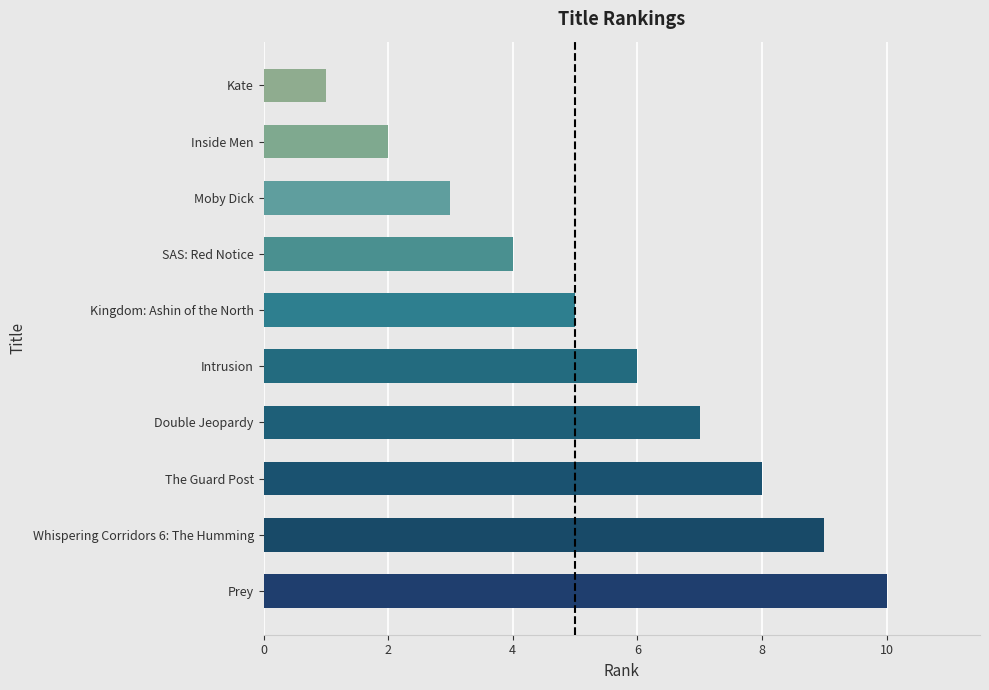

What is the label of the 5th bar from the top?

Kingdom: Ashin of the North